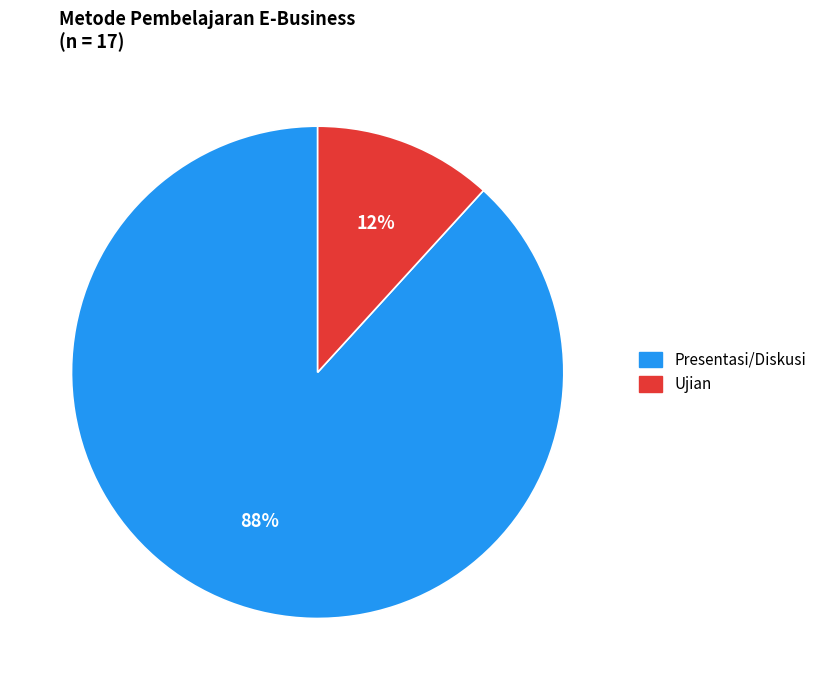

How many slices are in this pie chart?

2